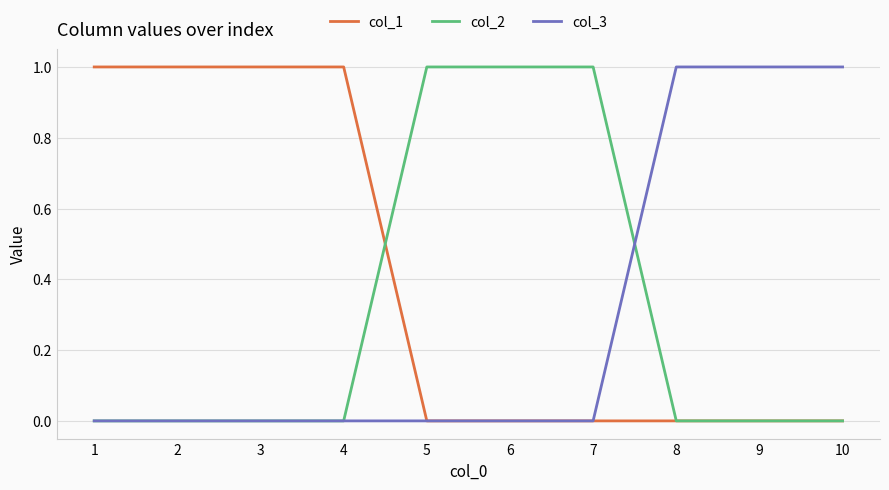

Reading left to right, list all the values displayed in this chart.

col_1: 1=1	2=1	3=1	4=1	5=0	6=0	7=0	8=0	9=0	10=0
col_2: 1=0	2=0	3=0	4=0	5=1	6=1	7=1	8=0	9=0	10=0
col_3: 1=0	2=0	3=0	4=0	5=0	6=0	7=0	8=1	9=1	10=1